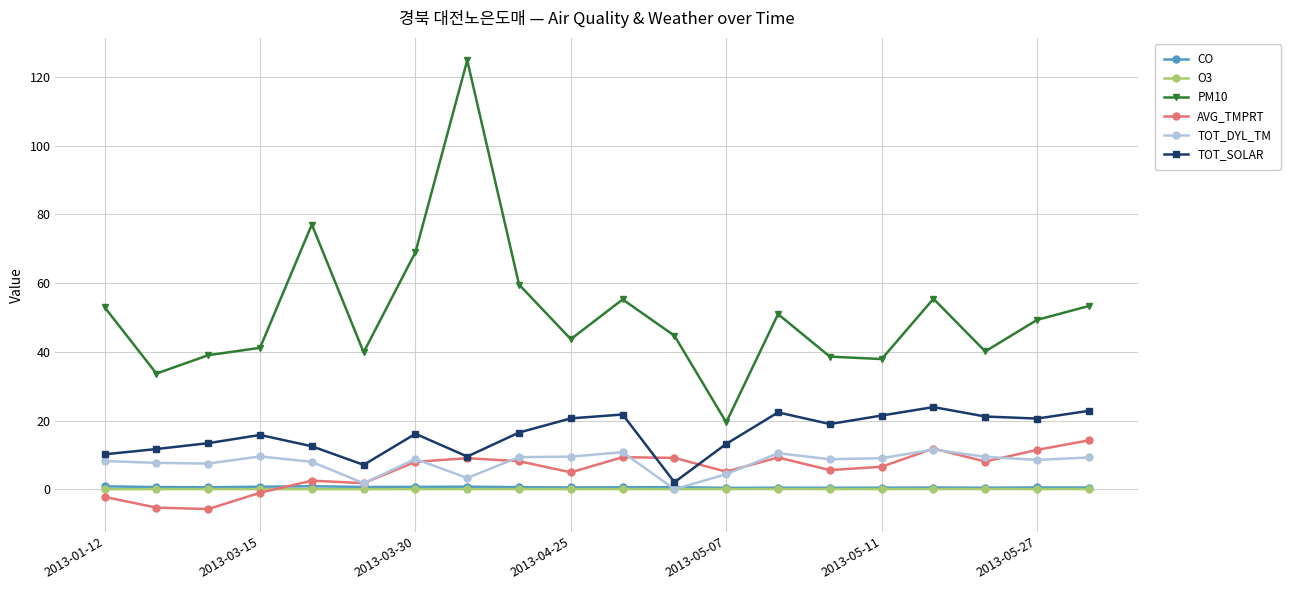

What is the maximum value for AVG_TMPRT?

14.2